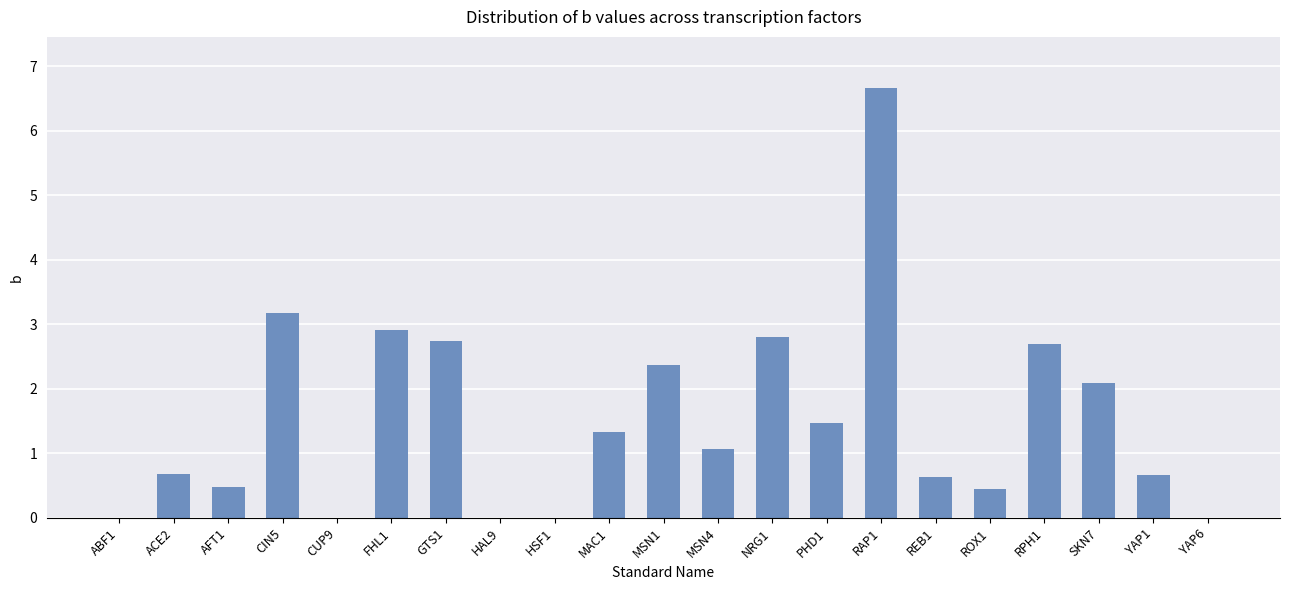

Between RAP1 and CIN5, which is larger?

RAP1